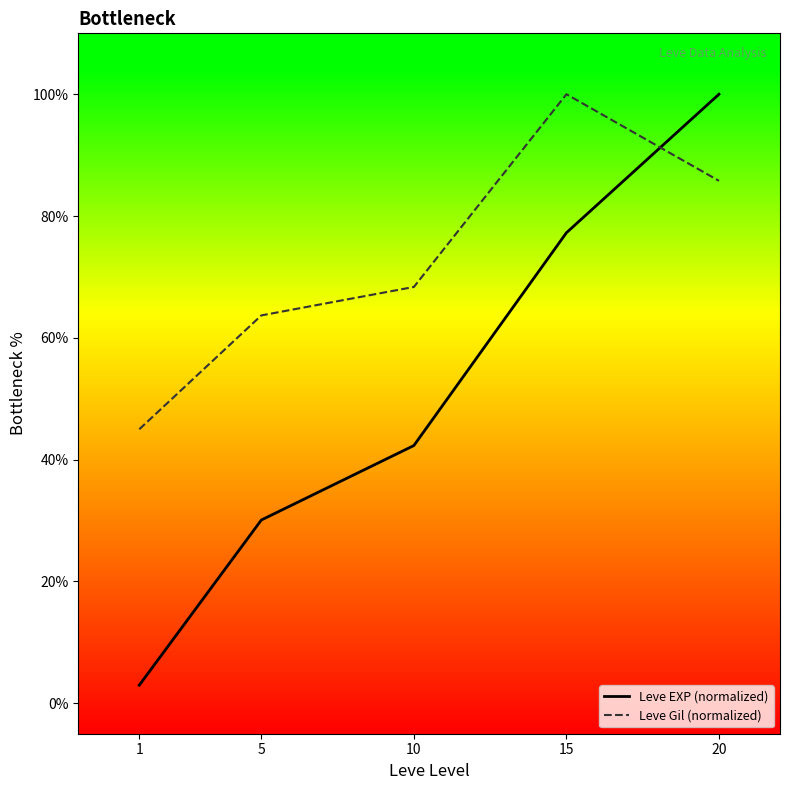

What is the difference between the second highest and minimum values in the Leve EXP (normalized) series?

74.3